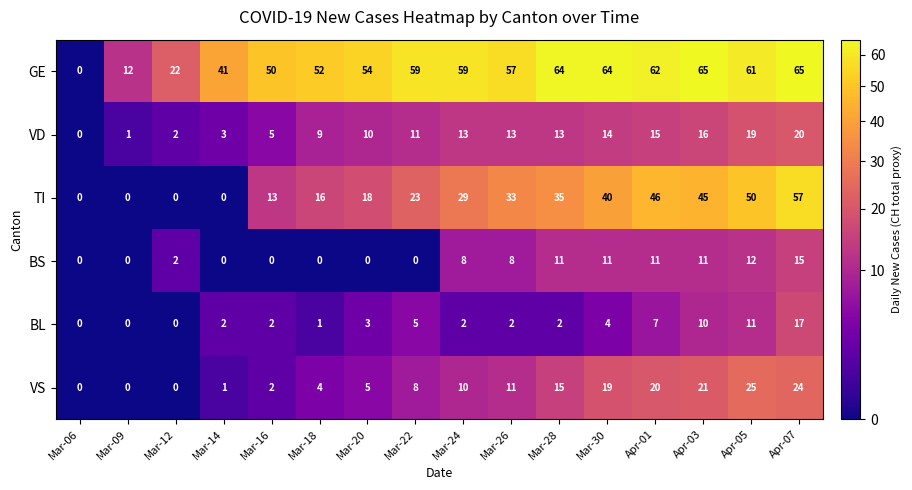

How many values in the VS series are below 10?

8